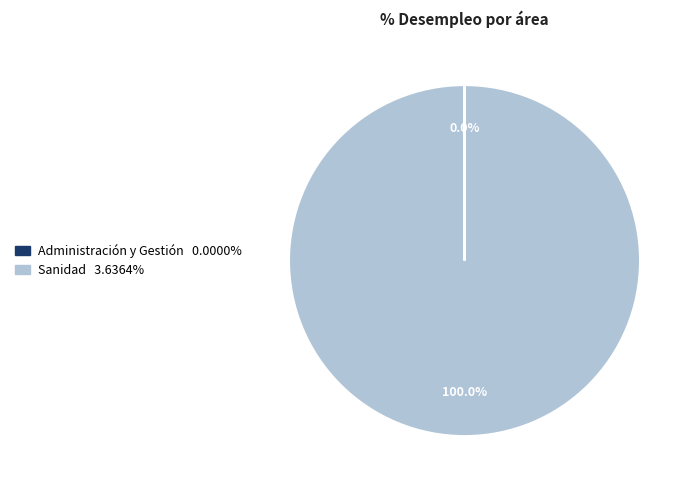

What is the largest slice in the pie chart?

Sanidad